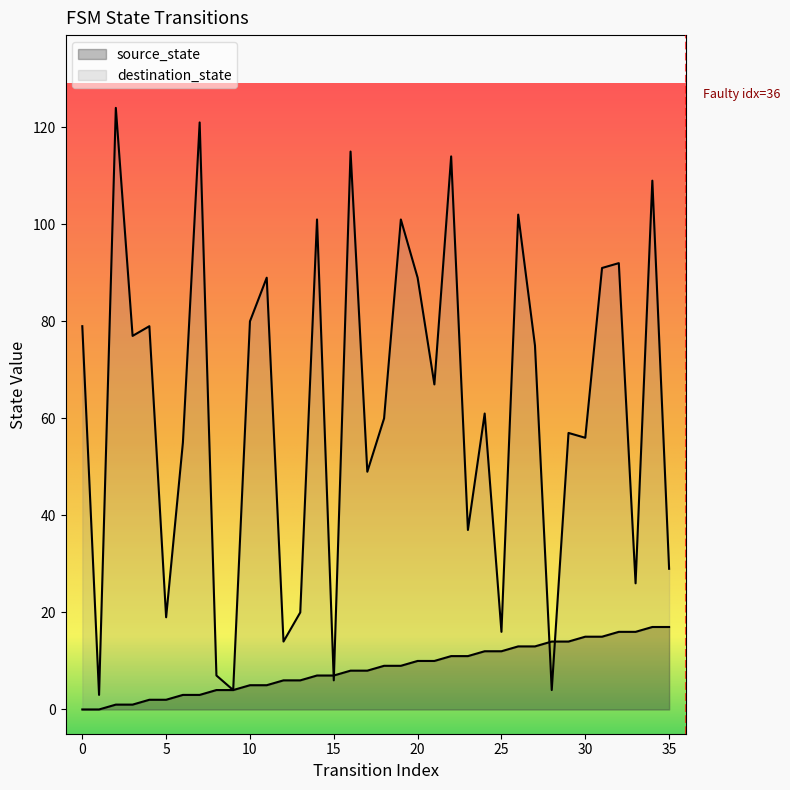

What are all the series names shown in the legend?

source_state, destination_state